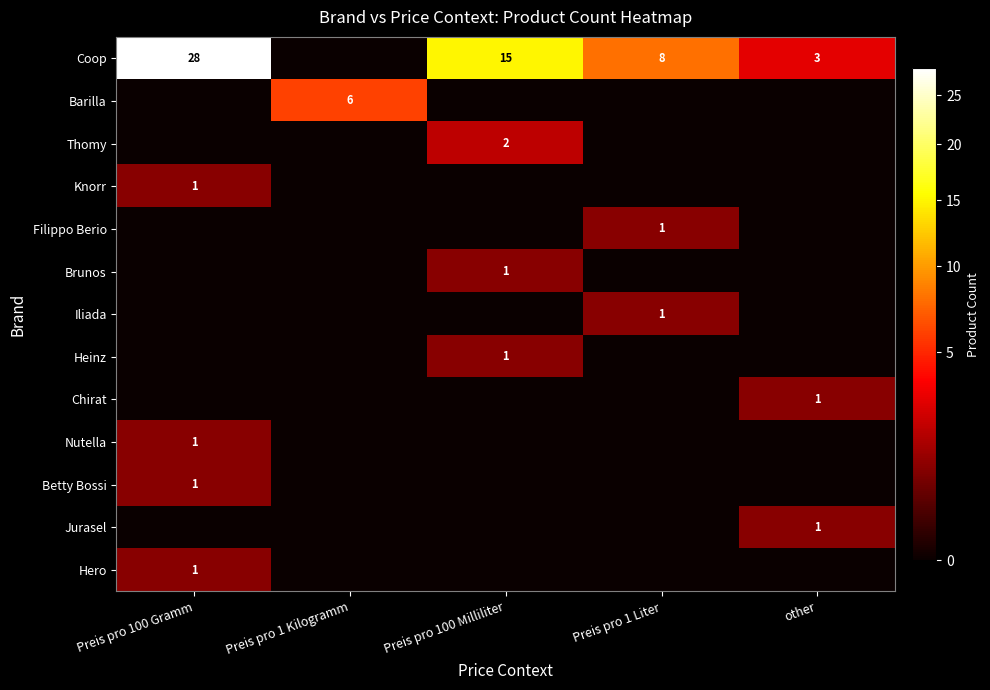

What is the total value across all series at Preis pro 1 Liter?

10